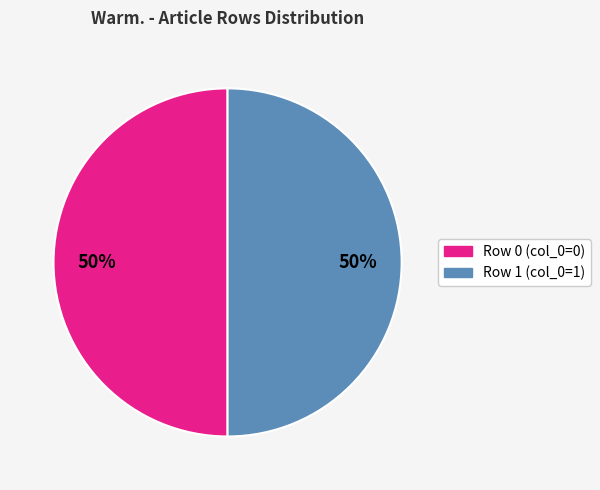

Approximately how many times larger is the value at Row 1 (col_0=1) compared to Row 0 (col_0=0)?

1.0